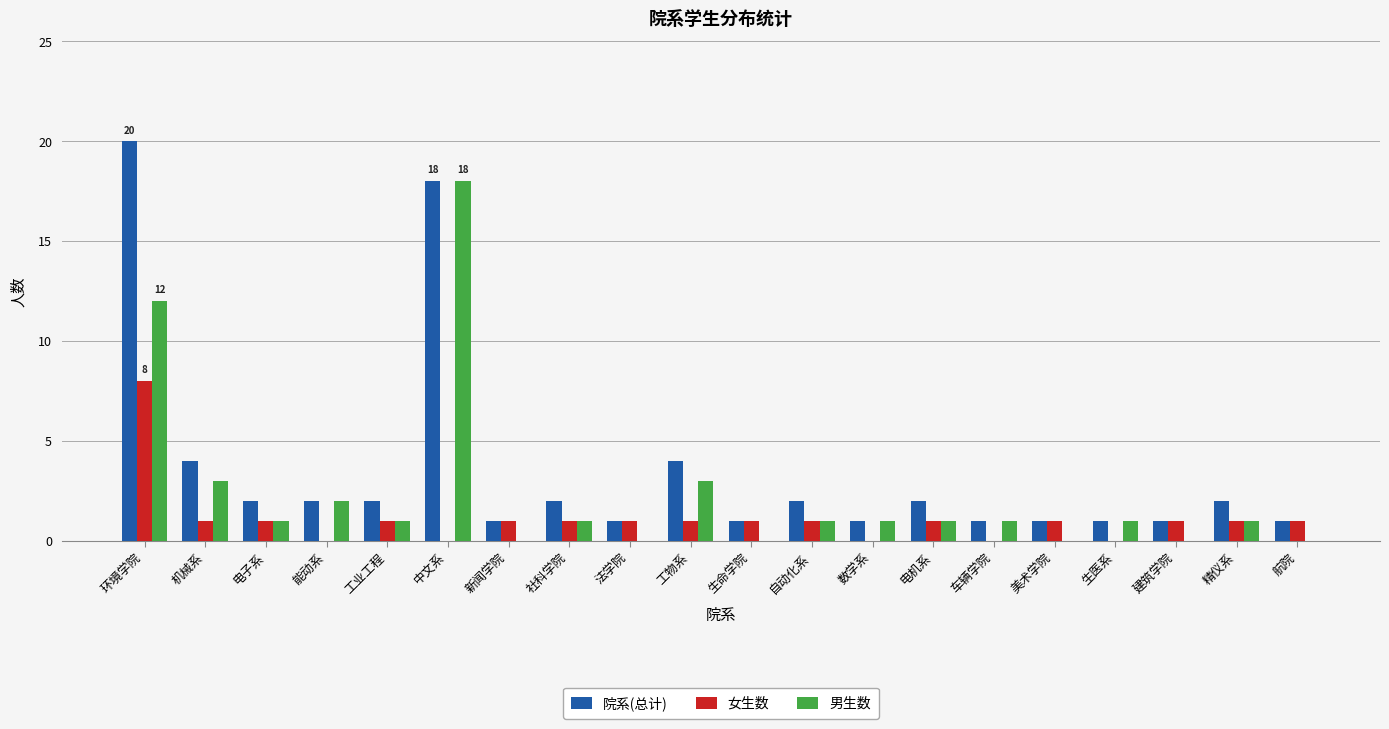

Reading right to left, what are all the values shown in this chart?

院系(总计): 1	2	1	1	1	1	2	1	2	1	4	1	2	1	18	2	2	2	4	20
女生数: 1	1	1	0	1	0	1	0	1	1	1	1	1	1	0	1	0	1	1	8
男生数: 0	1	0	1	0	1	1	1	1	0	3	0	1	0	18	1	2	1	3	12